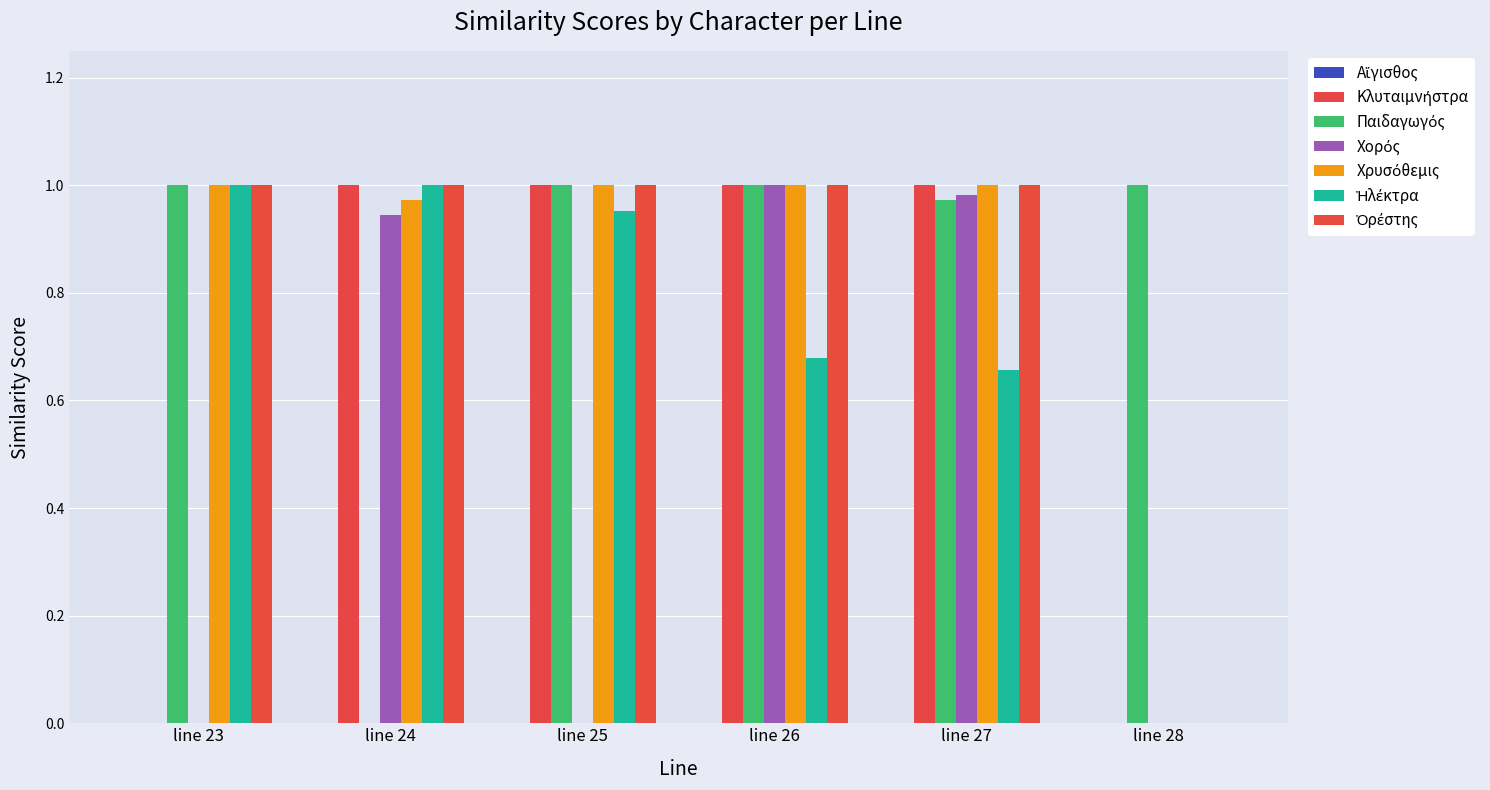

What is the value of the Κλυταιμνήστρα bar at the 4th from the left?

1.0